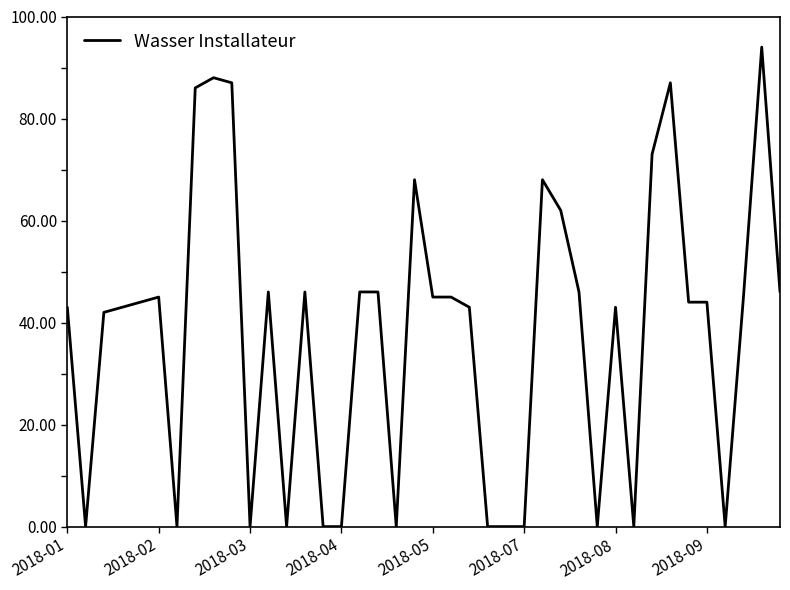

What is the difference between the maximum and minimum values?

94